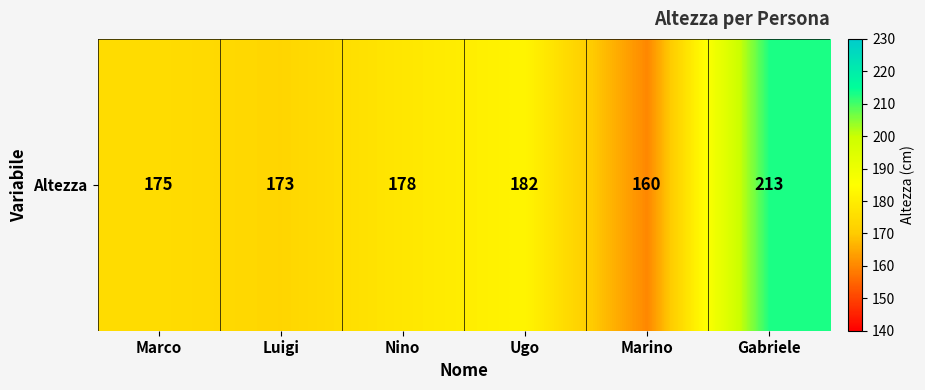

At which label does the data first exceed 178?

Ugo